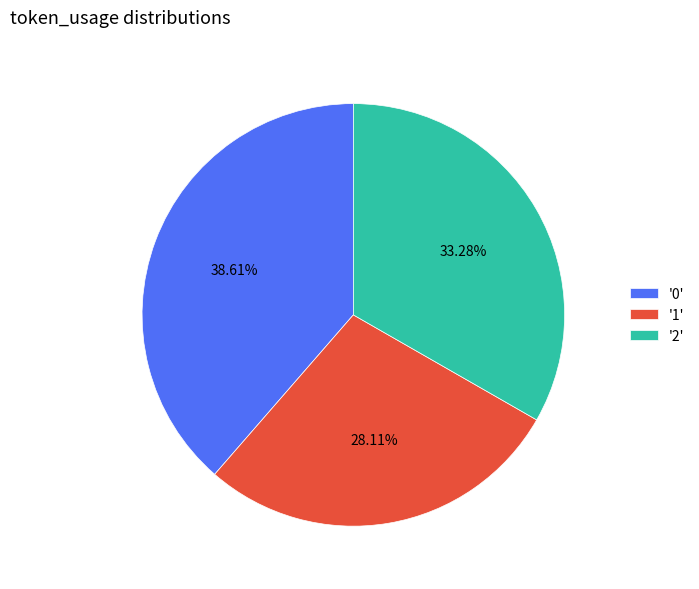

Between '2' and '0', which is larger?

'0'